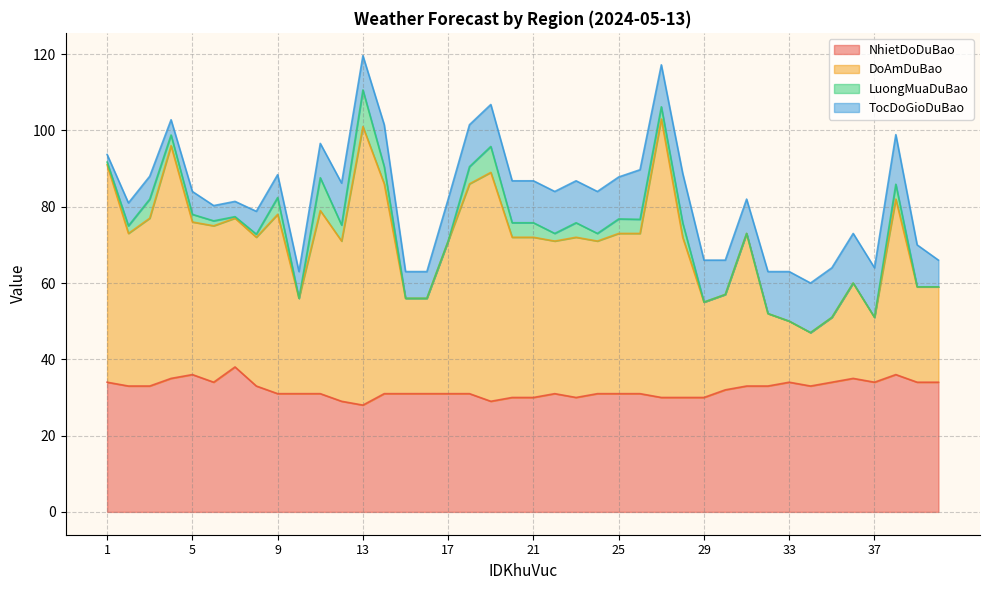

True or false: DoAmDuBao and NhietDoDuBao intersect in this chart.

False